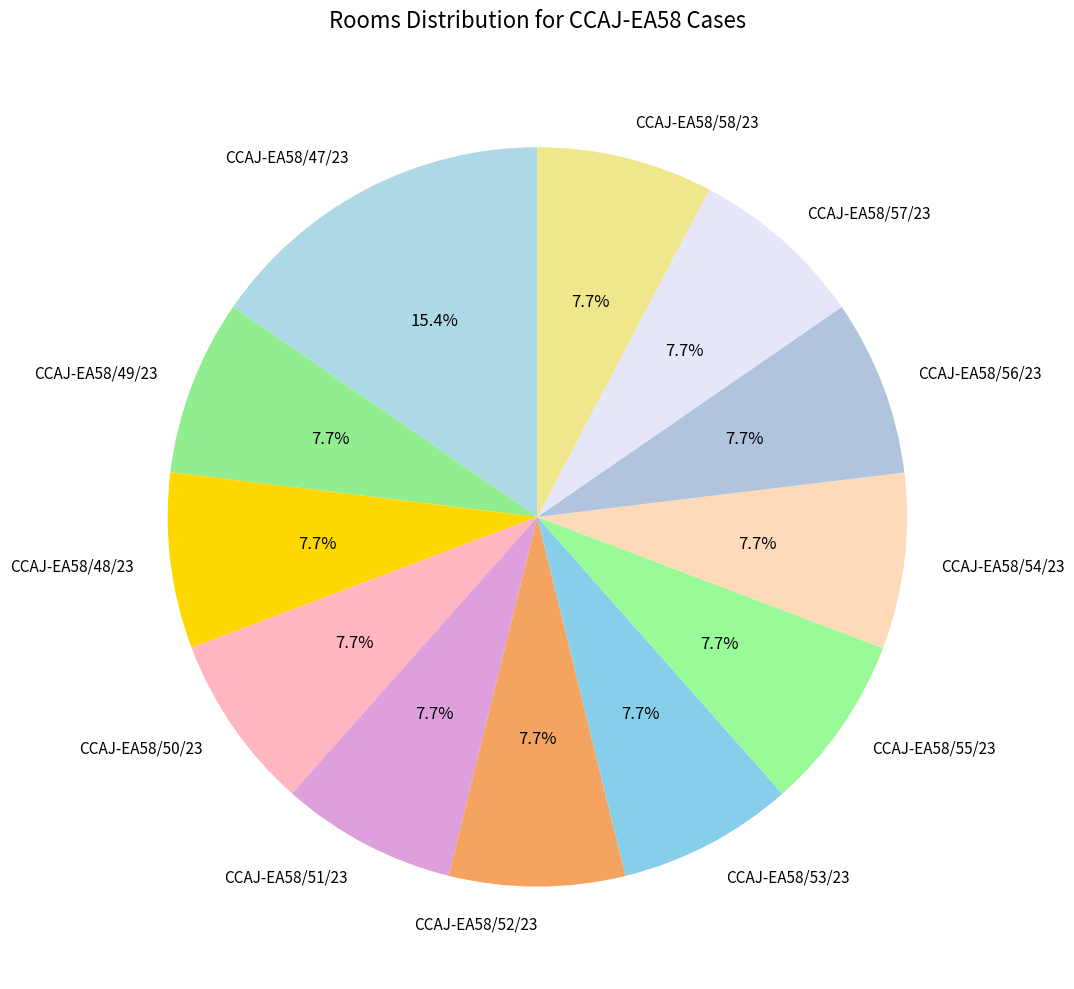

What percentage is the CCAJ-EA58/52/23 slice, to the nearest percent?

8%